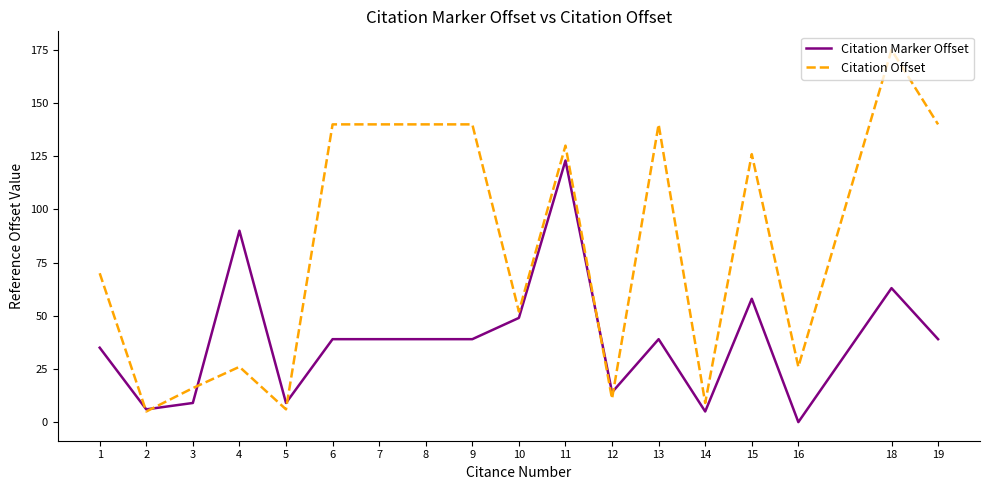

At how many categories does at least one series exceed 21?

13